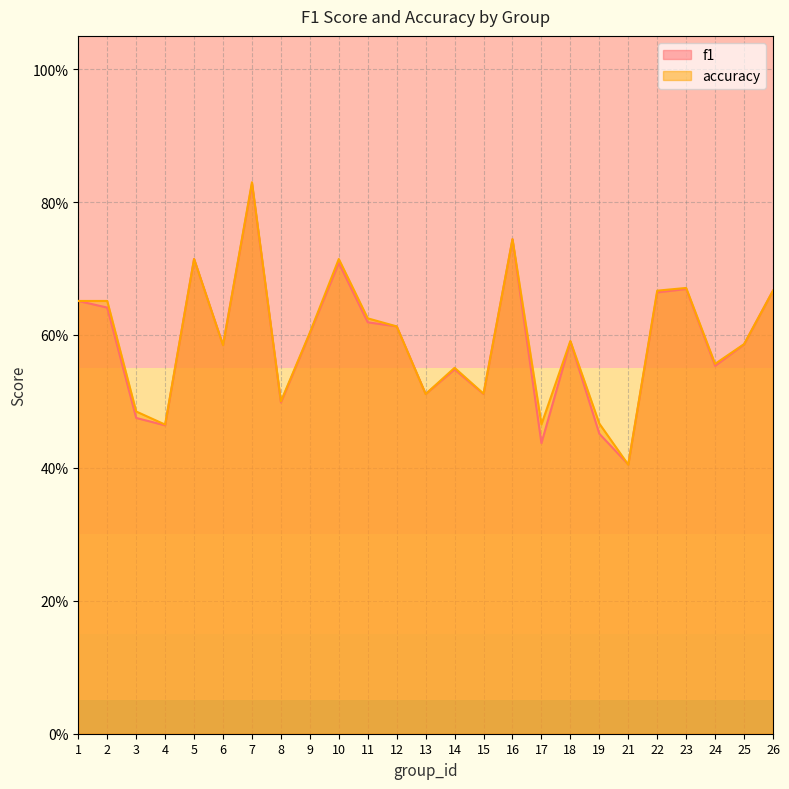

True or false: accuracy has a value of 0.8 at 8.

False